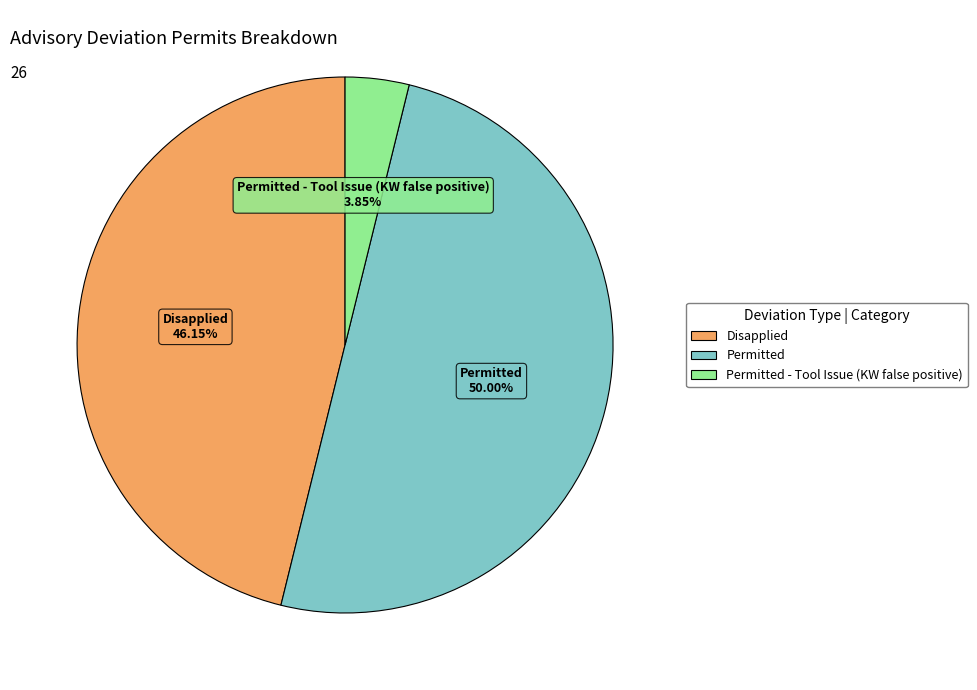

Combined, do Permitted and Disapplied account for over 50%?

Yes